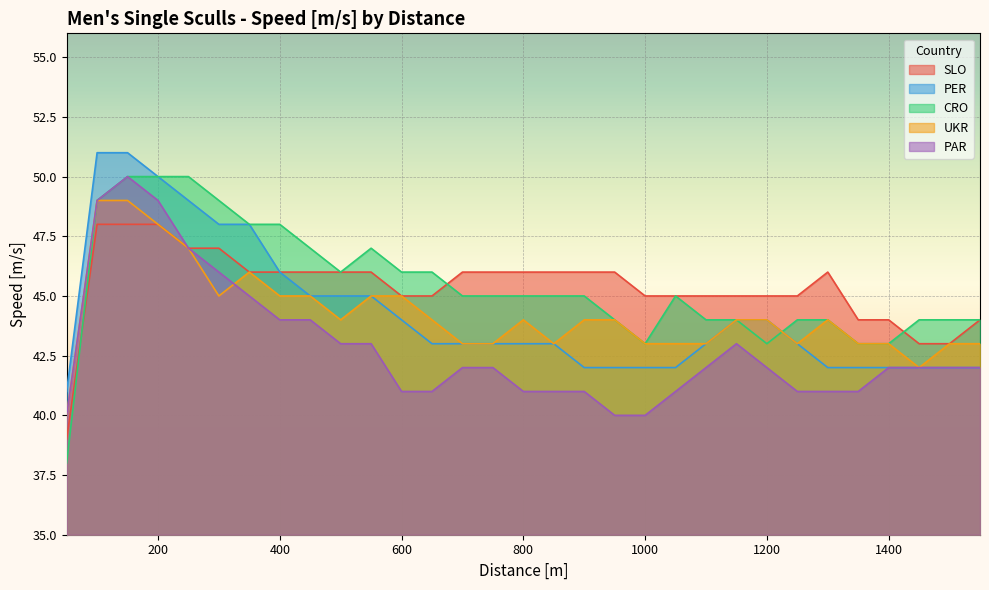

At which category is the sum across all series the highest?

150